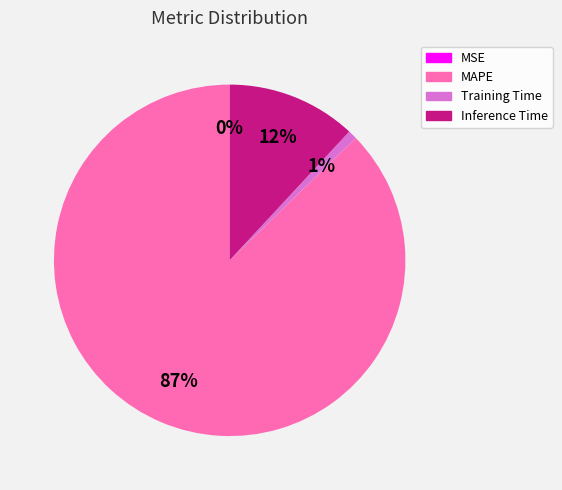

Is there any slice that represents more than half of the pie?

Yes